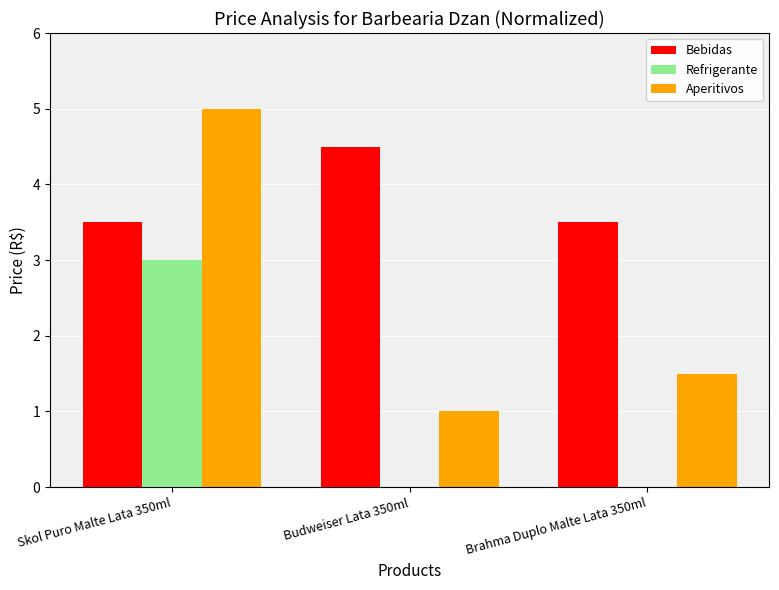

Is the value of Refrigerante at Brahma Duplo Malte Lata 350ml greater than the value of Aperitivos at Brahma Duplo Malte Lata 350ml?

No